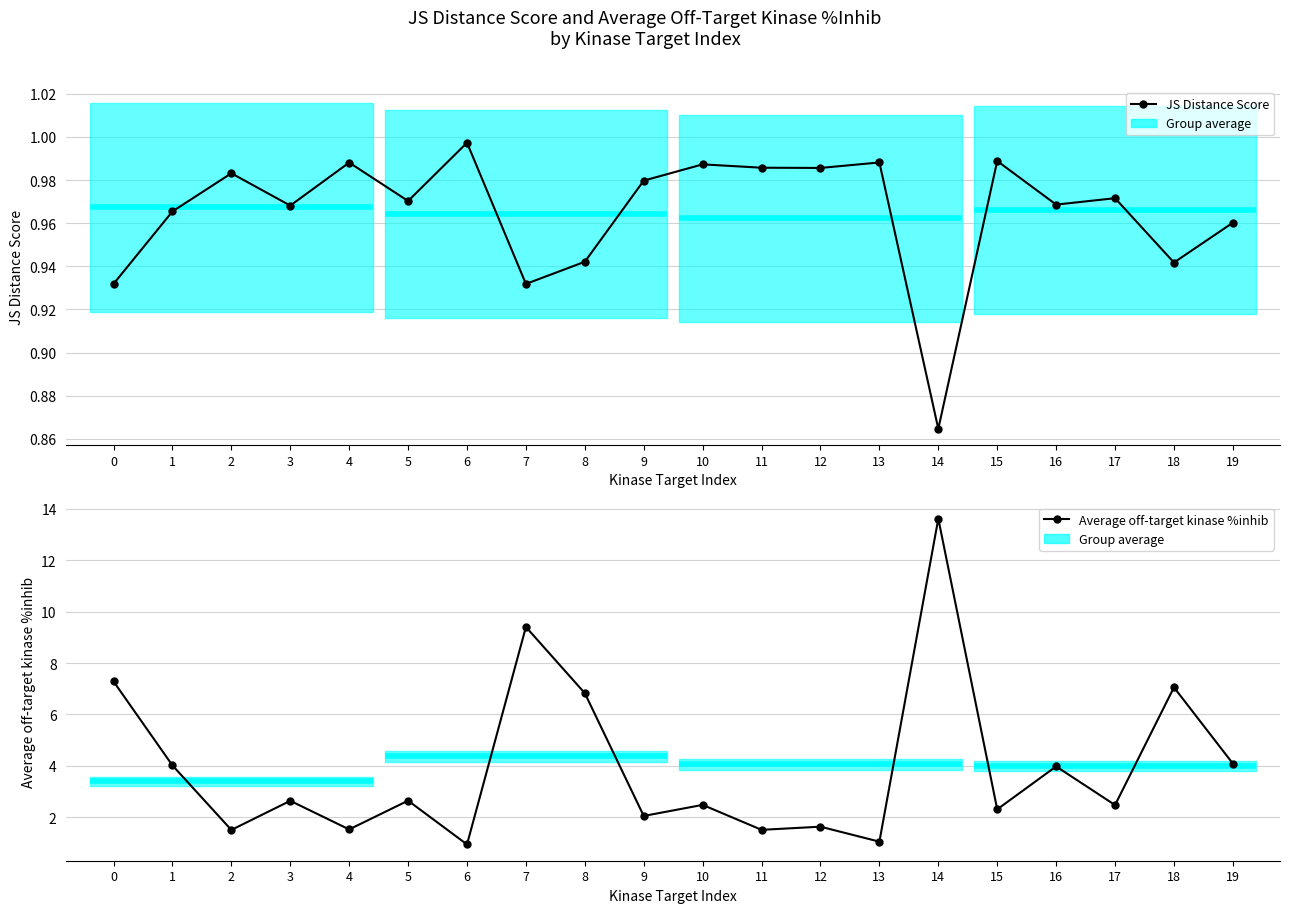

In Average off-target kinase %inhib, how many points are lower than both neighbors (excluding endpoints)?

8